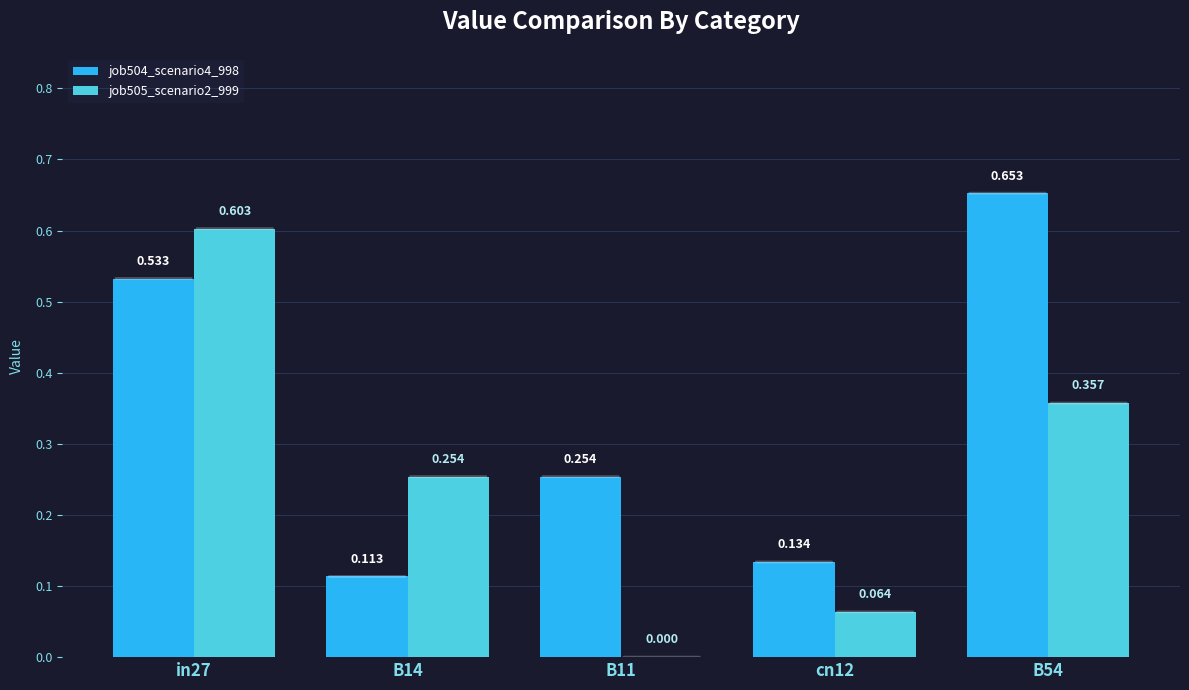

Is the value of job504_scenario4_998 at B54 greater than the value of job505_scenario2_999 at B14?

Yes